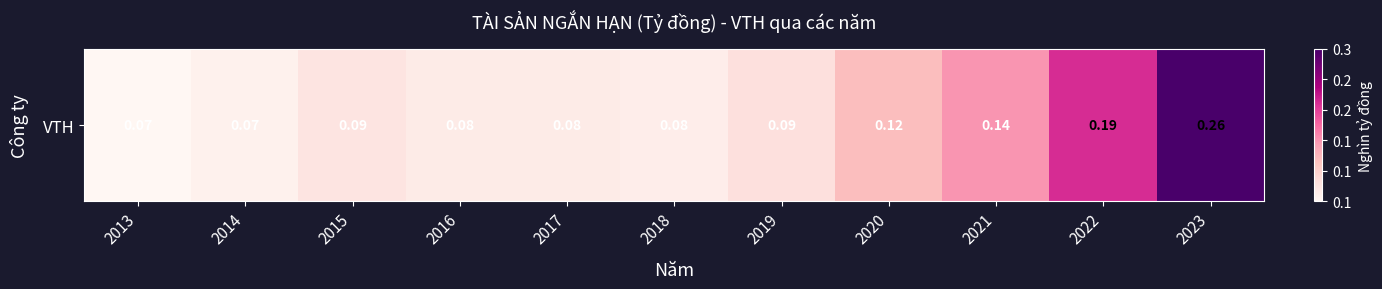

What is the maximum value shown in the chart?

259163050959